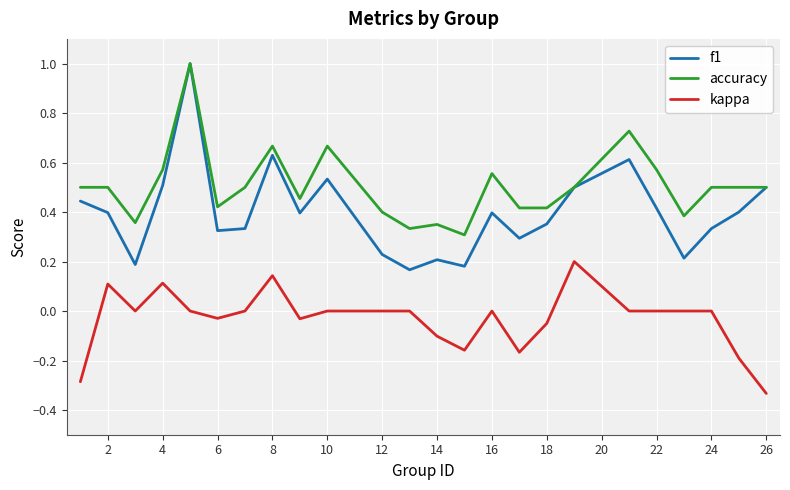

Which series has the largest range (max minus min)?

f1